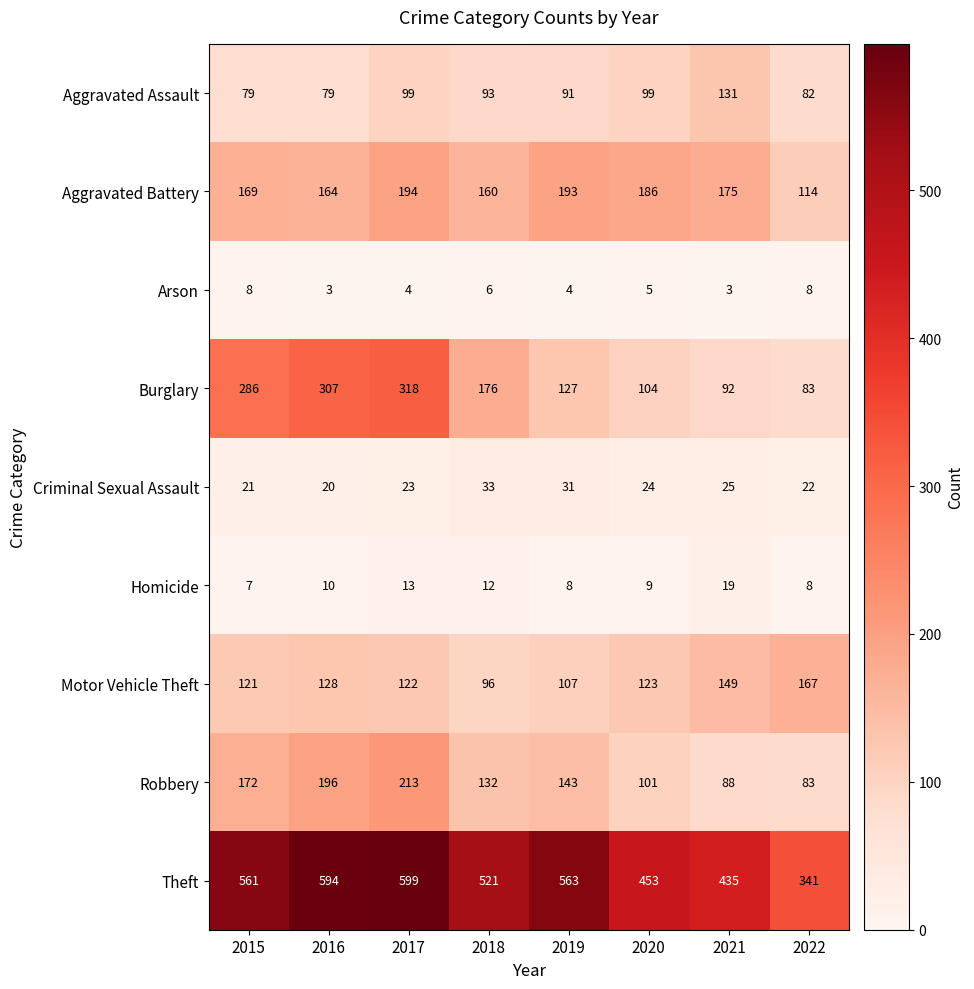

Rank the series by their maximum value, from lowest to highest.

Arson, Homicide, Criminal Sexual Assault, Aggravated Assault, Motor Vehicle Theft, Aggravated Battery, Robbery, Burglary, Theft